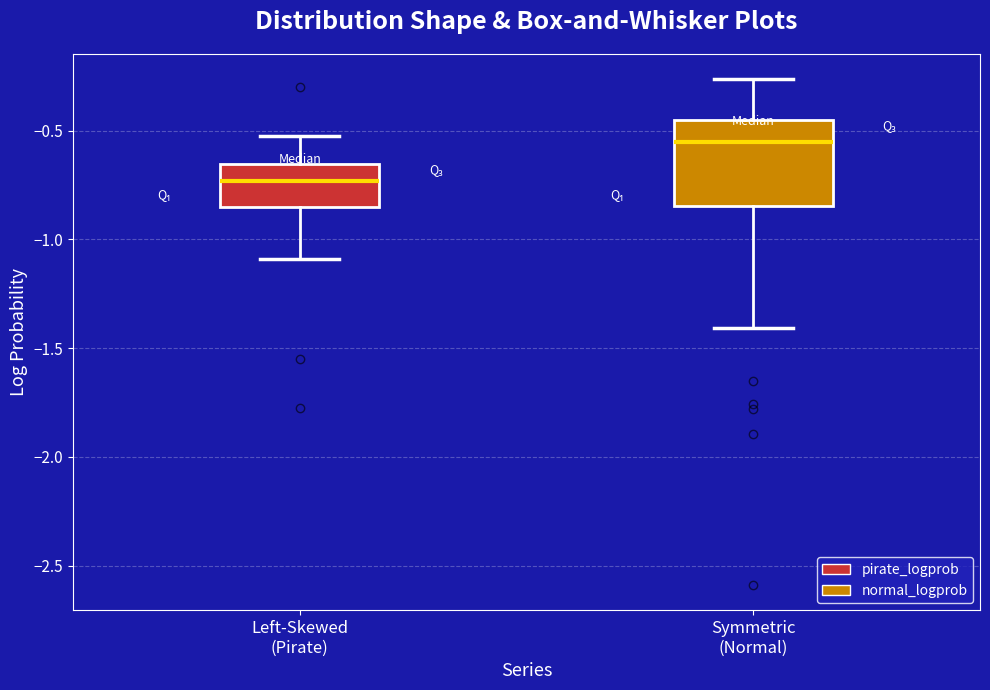

Where does the upper whisker of the box for Left-Skewed (Pirate) end on the y-axis? The values are not printed on the chart, so give them approximately, as read against the axis.

-0.50